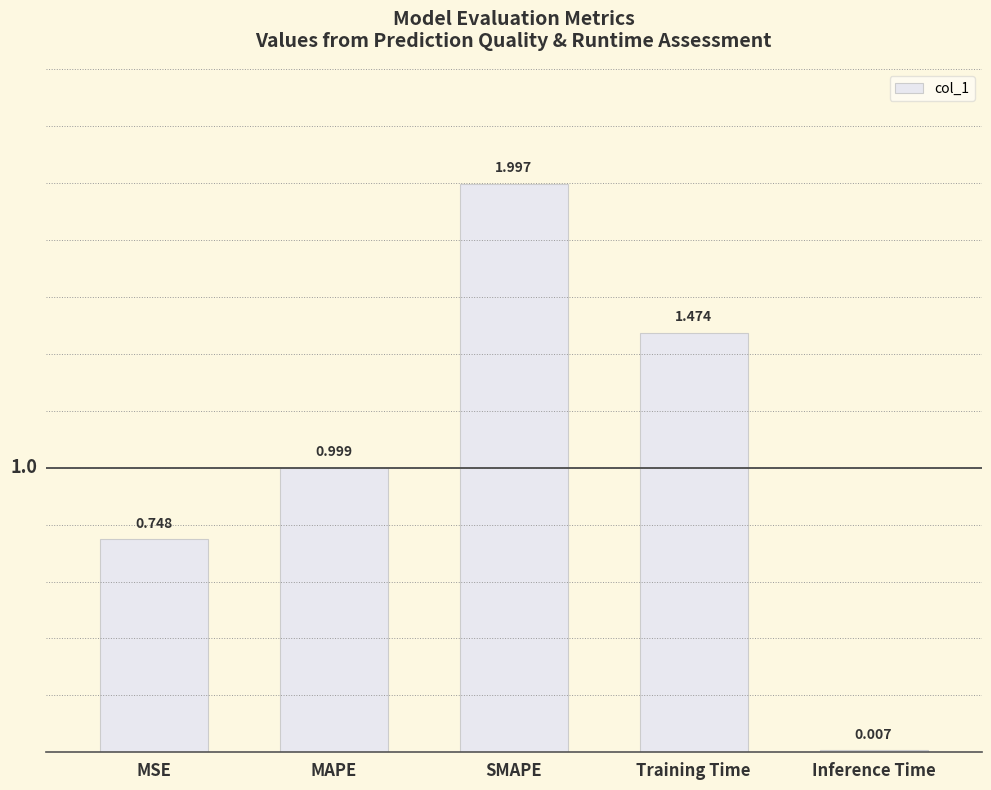

Between Training Time and MSE, which is larger?

Training Time